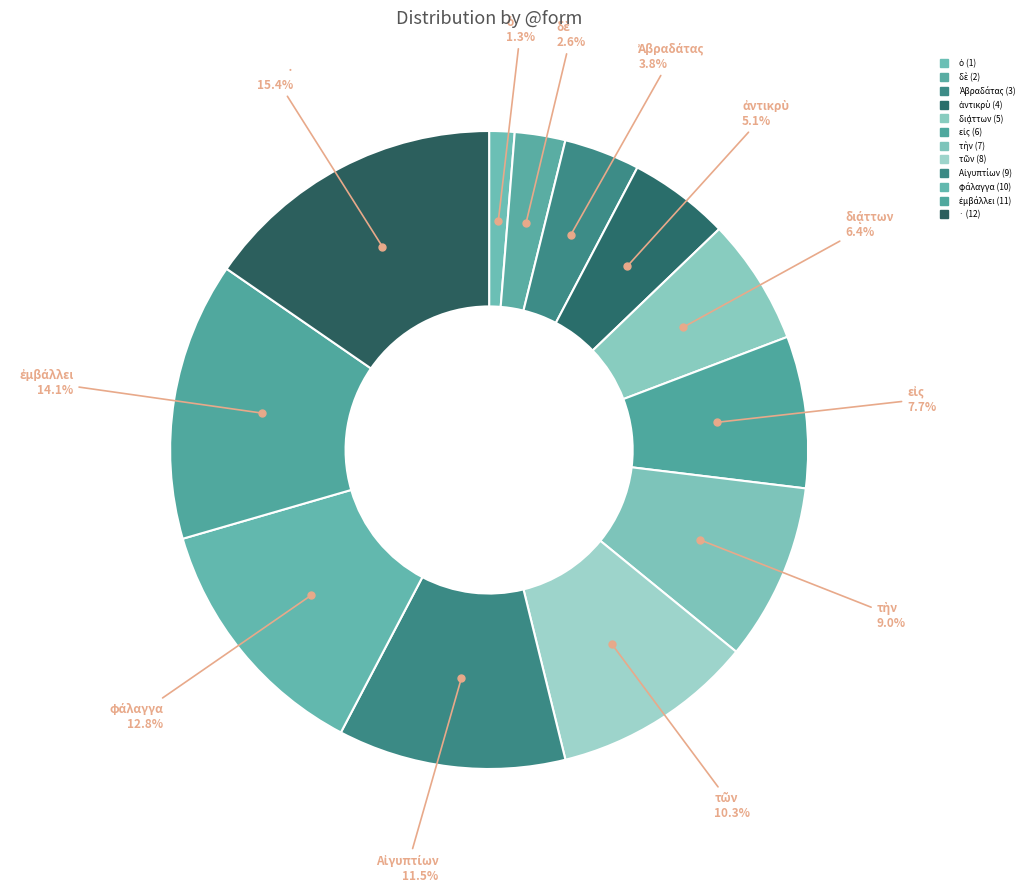

Between τῶν and ὁ, which is larger?

τῶν